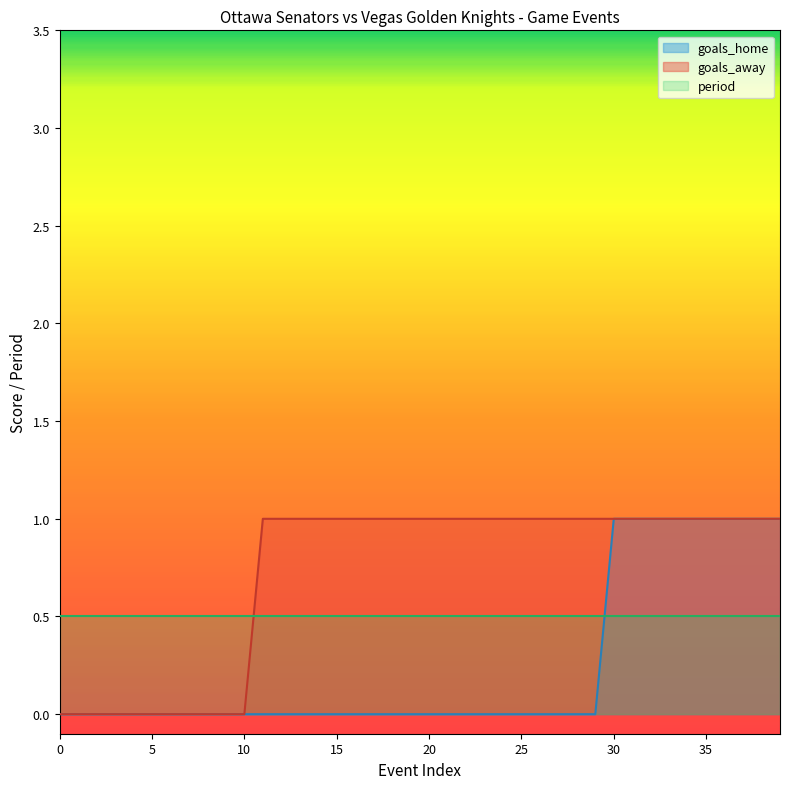

The goals_home series shows 0 at 11. True or false?

True